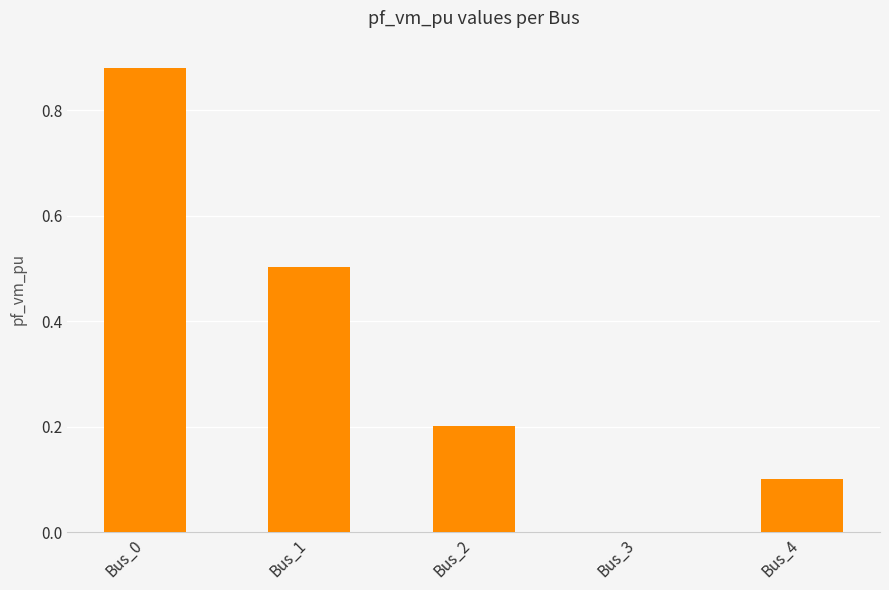

What is the sum of all values?

1.7